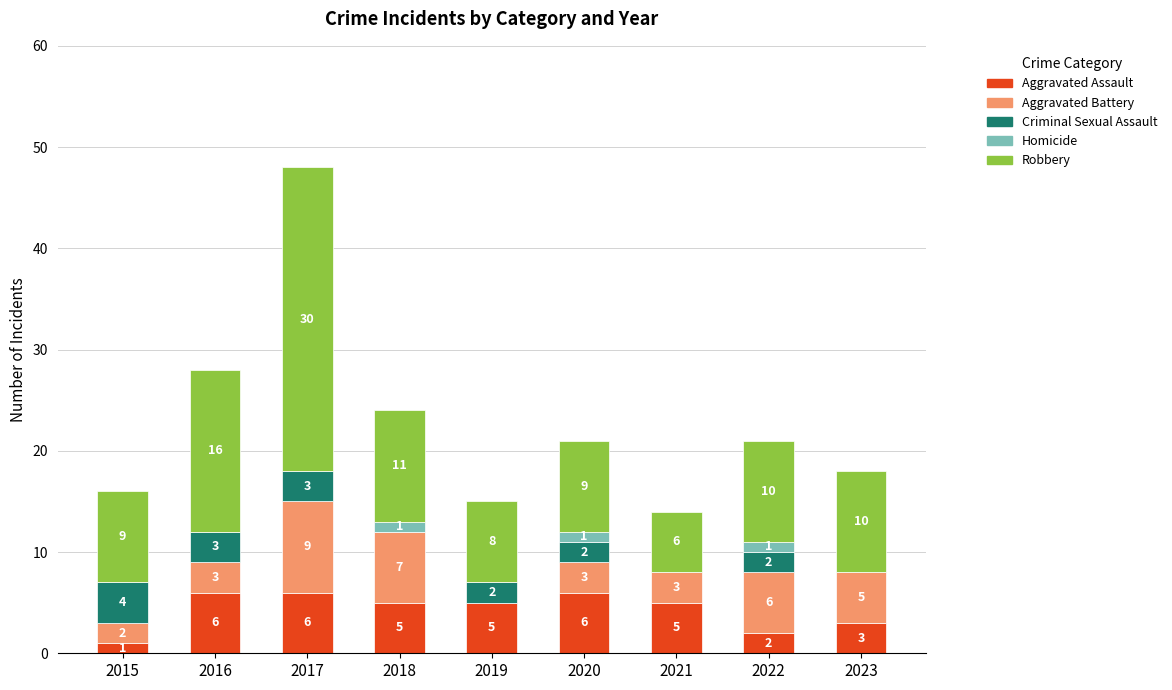

Count the number of categories in the chart.

9